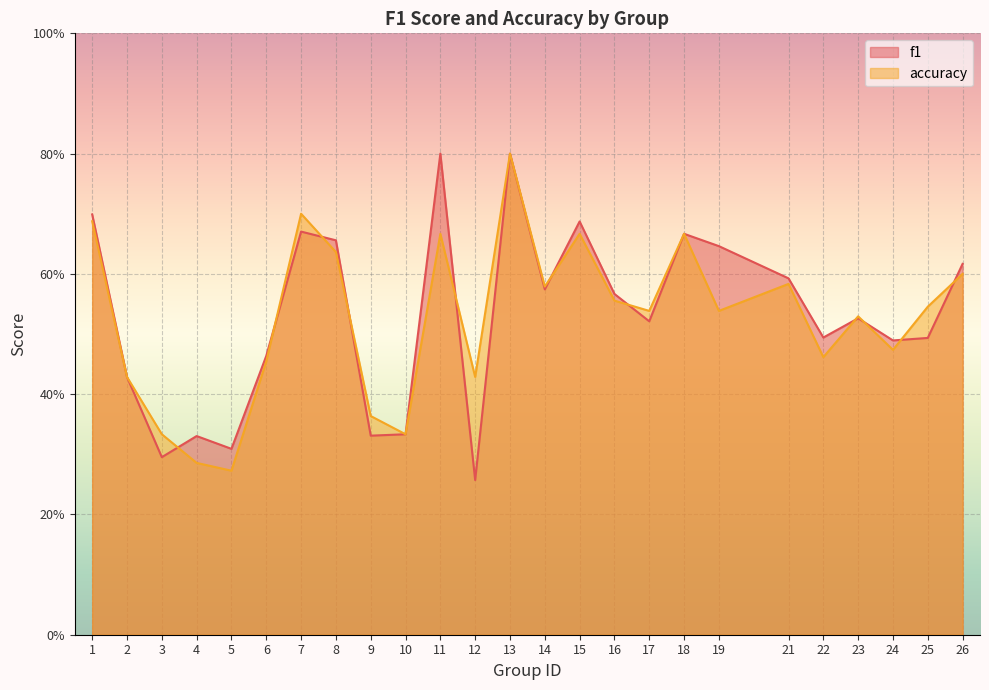

Which series has the widest spread of values?

f1